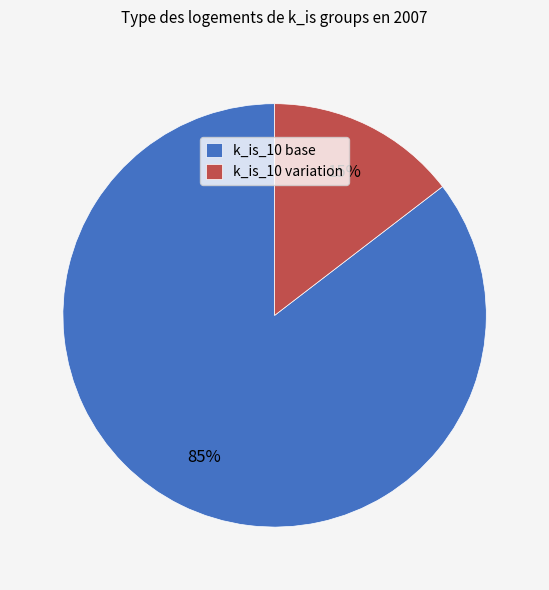

Which has a higher value, k_is_10 variation or k_is_10 base?

k_is_10 base